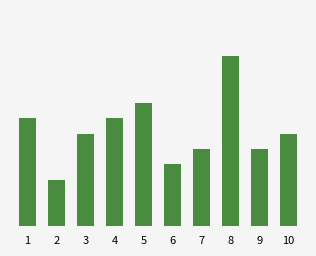

How many data points are less than 6?

4